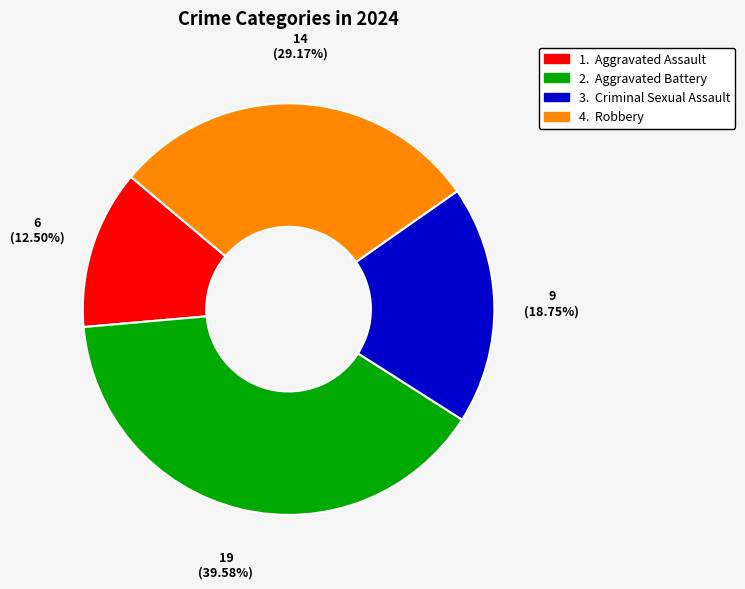

To the nearest percent, what is the difference between the largest and smallest slice percentages?

27%